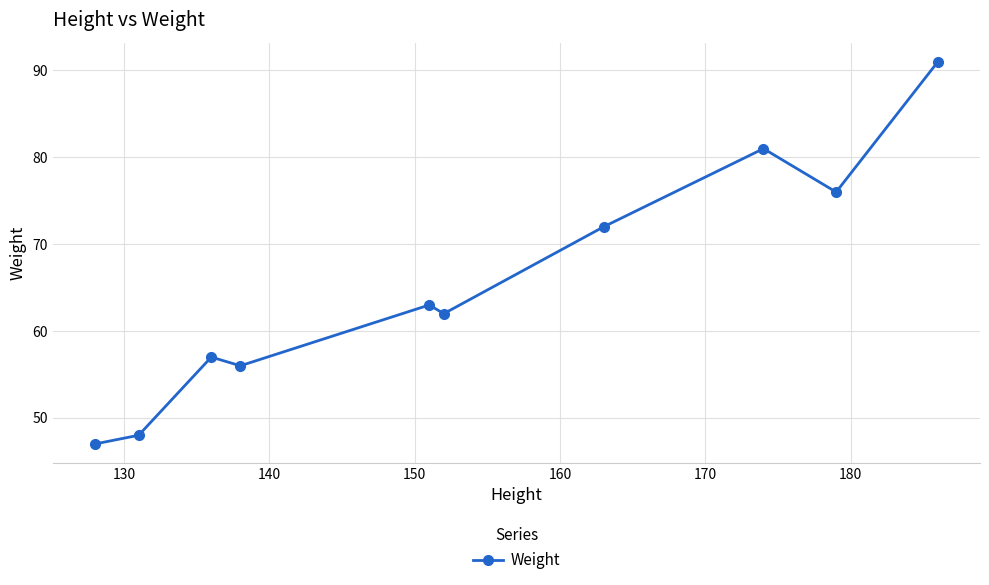

How many values are below 63?

5